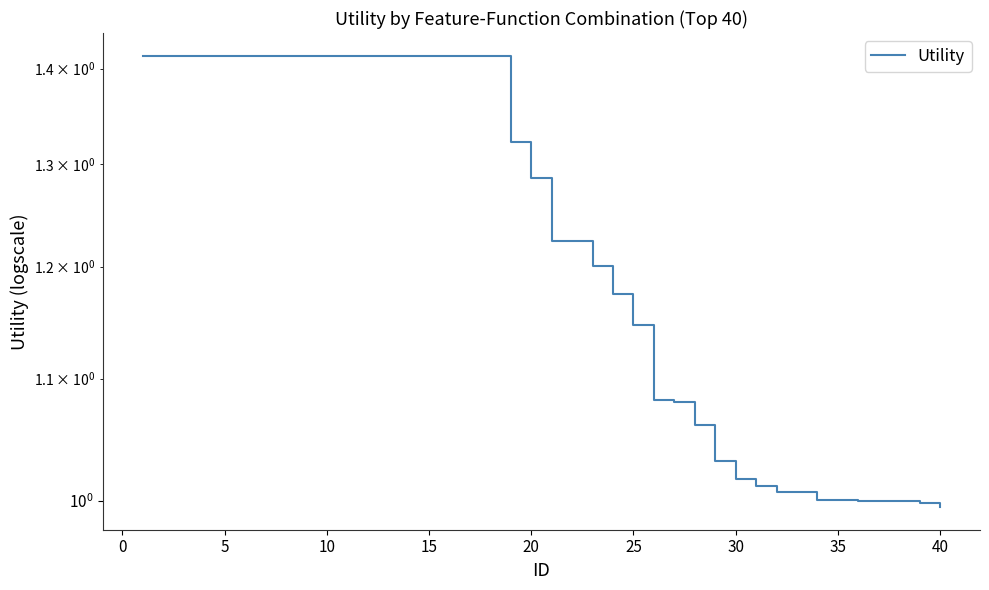

Is it true that the value at 10 is 0.6?

False